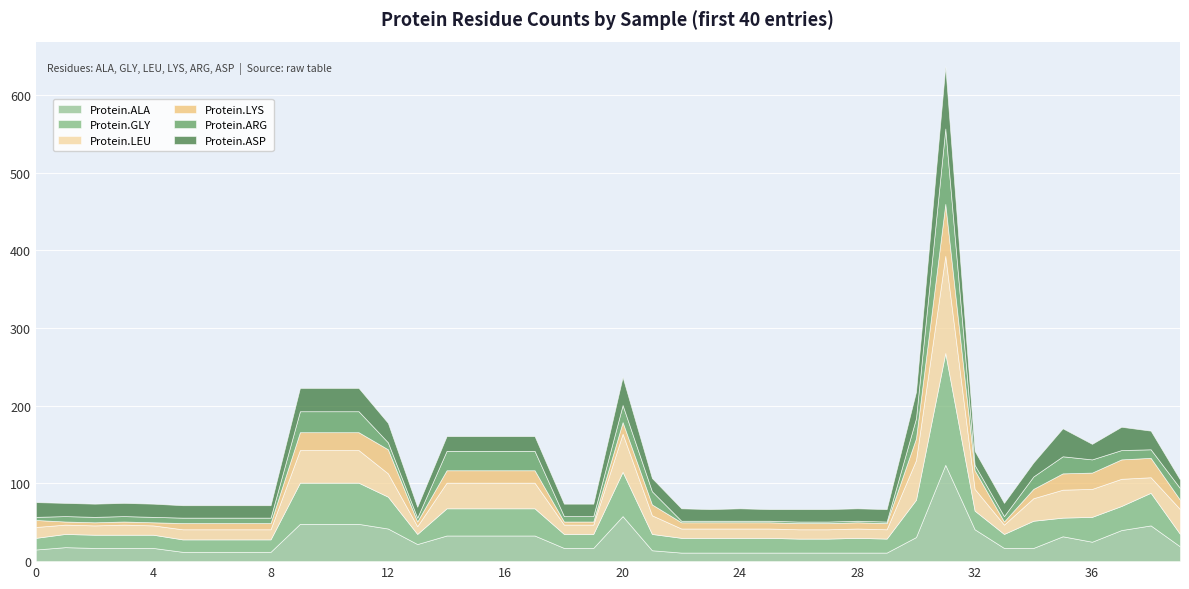

What is the spread (max minus min) of values at 34?

23